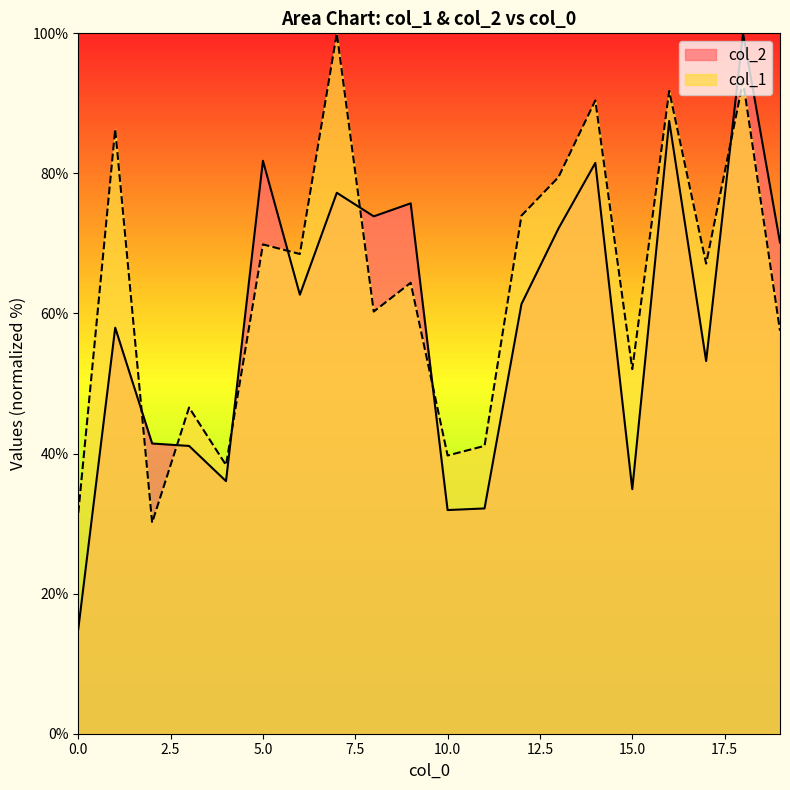

Reading left to right, list all the values displayed in this chart.

col_2: 14.9	58.0	41.4	41.1	36.1	81.8	62.7	77.2	73.9	75.7	31.9	32.2	61.3	72.1	81.5	34.9	87.5	53.2	100.0	70.1
col_1: 31.5	86.3	30.1	46.6	38.4	69.9	68.5	100.0	60.3	64.4	39.7	41.1	74.0	79.5	90.4	52.1	91.8	67.1	93.2	57.5